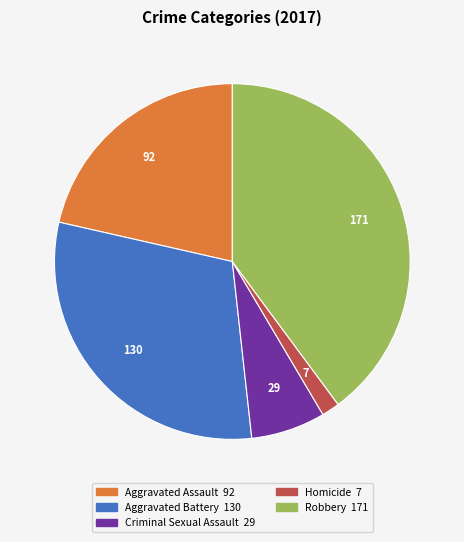

Which has a higher value, Criminal Sexual Assault or Robbery?

Robbery